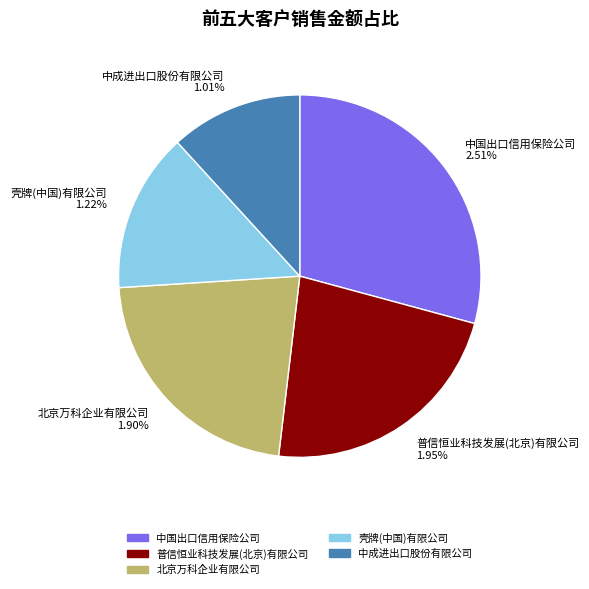

Approximately how many times larger is the value at 中成进出口股份有限公司 compared to 壳牌(中国)有限公司?

0.8